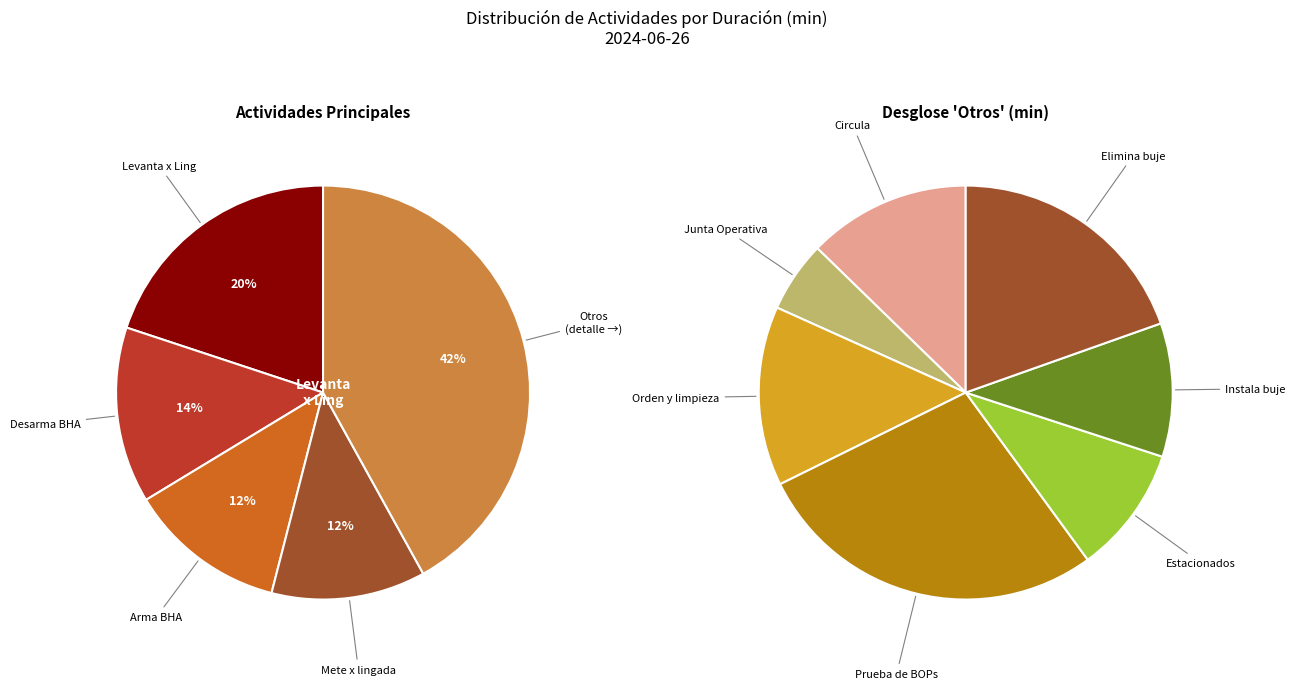

What is the change in value from Junta Operativa to Estacionados?

+27